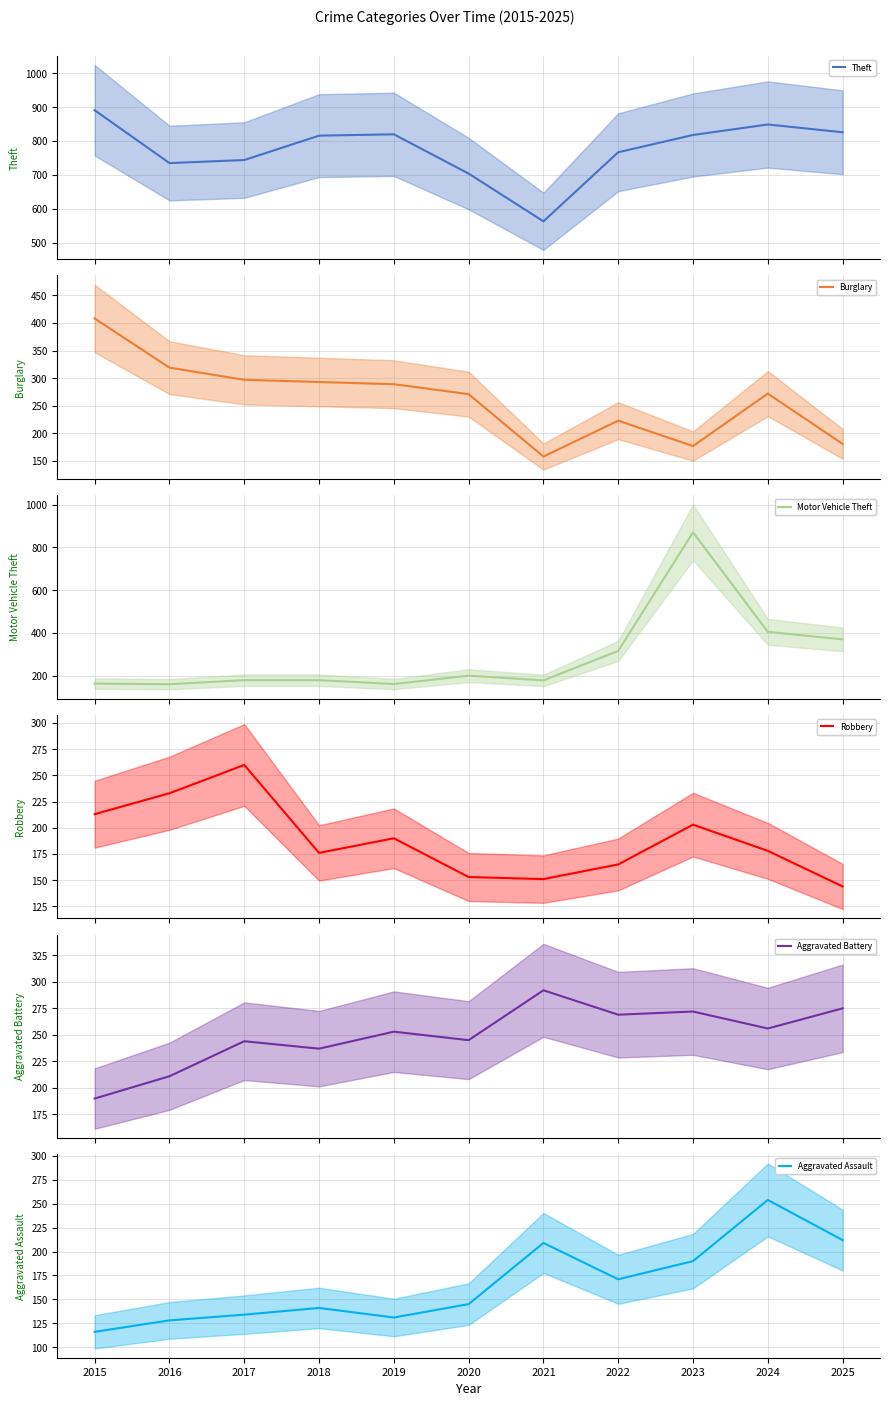

How many data points in Theft (mean) are above 816?

5